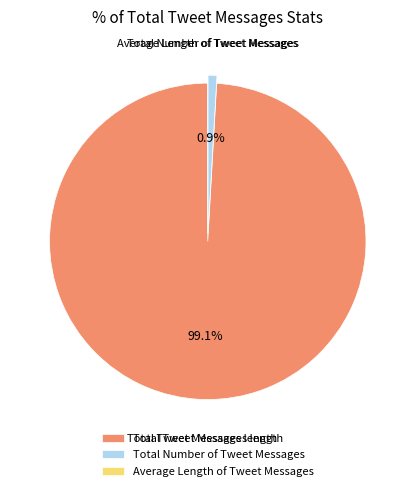

Does Total Tweet Messages length represent more than half of the total?

Yes